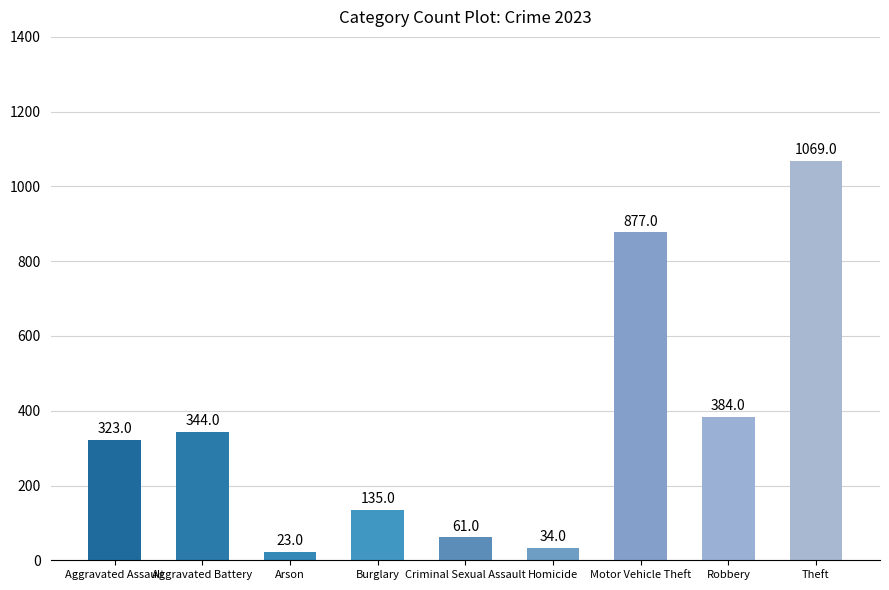

How many distinct data groups are displayed?

1